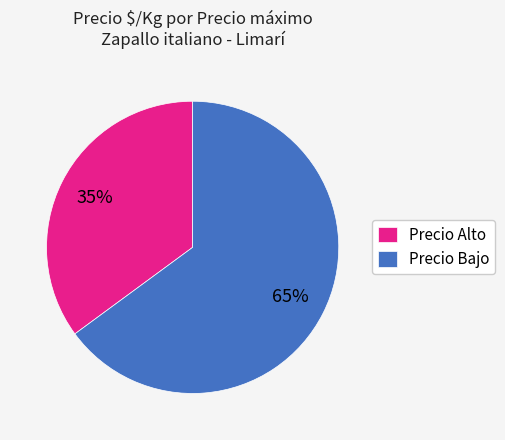

To the nearest percent, what is the difference between the Precio Alto and Precio Bajo slice percentages?

30%